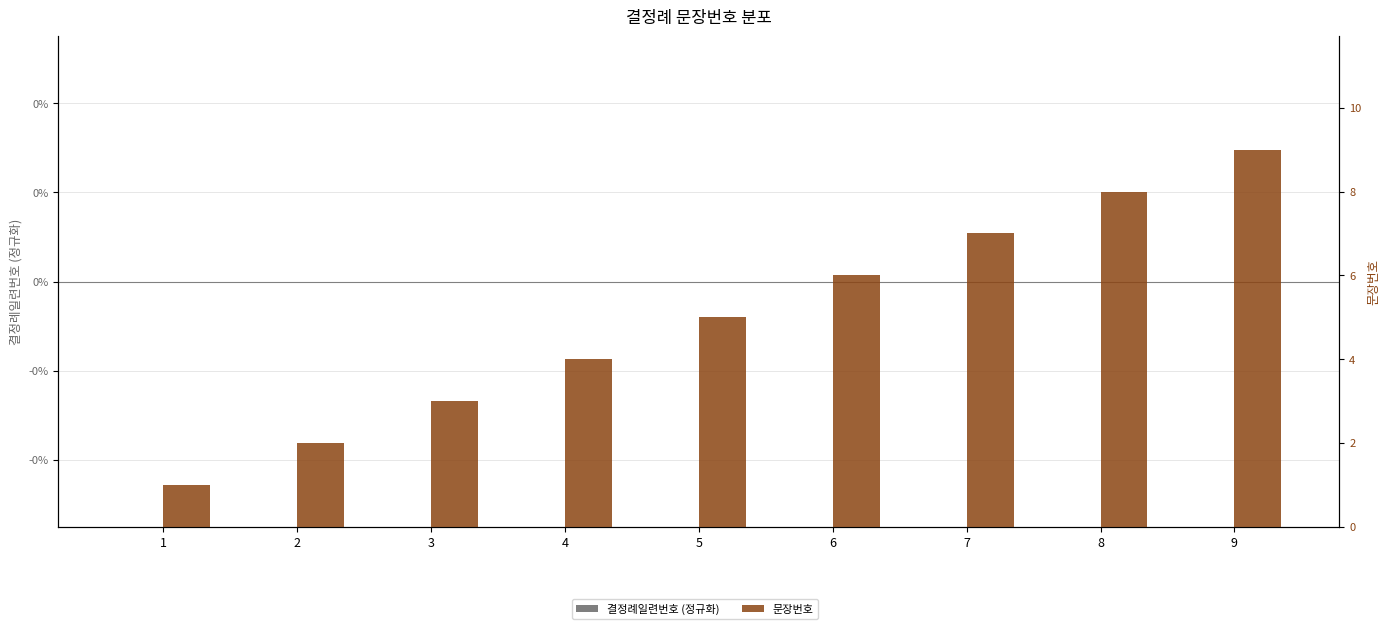

List the labels in order of 문장번호 value, smallest first.

1, 2, 3, 4, 5, 6, 7, 8, 9